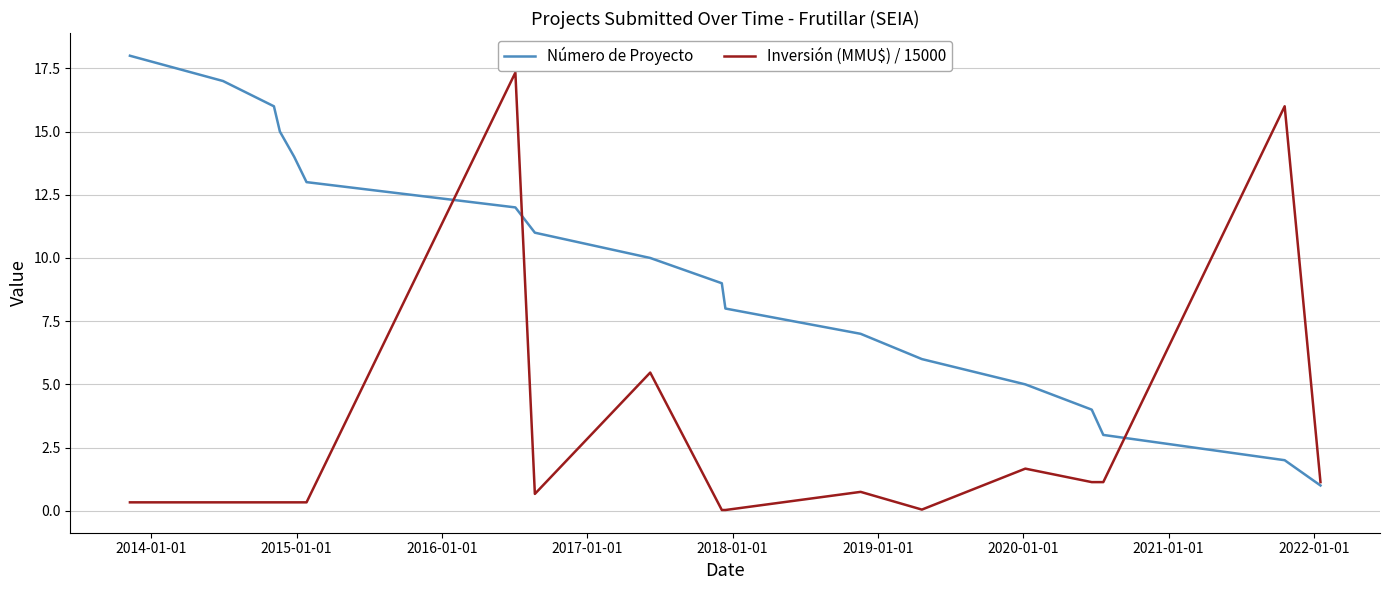

What is the greatest value displayed?

18.0